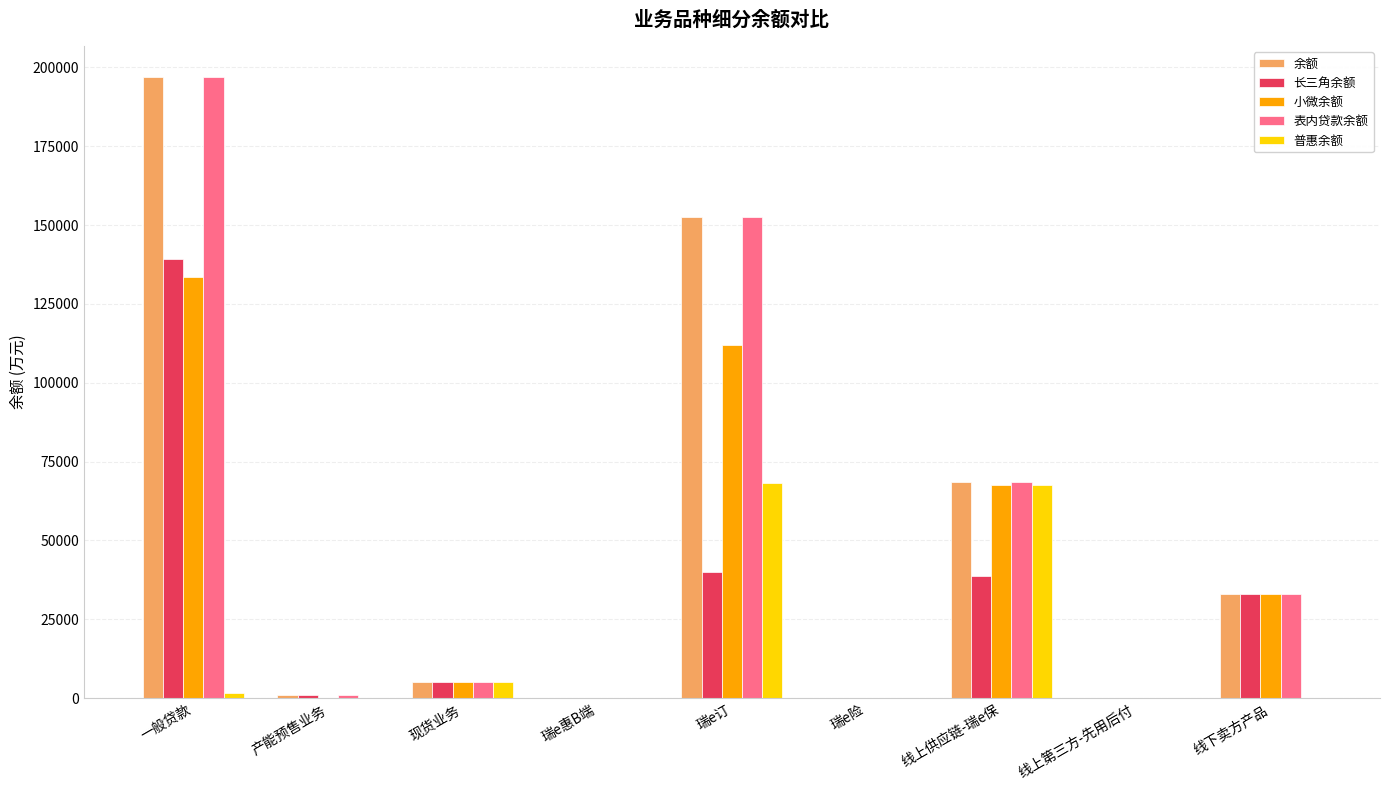

What is the average value of the 余额 series?

50839.7